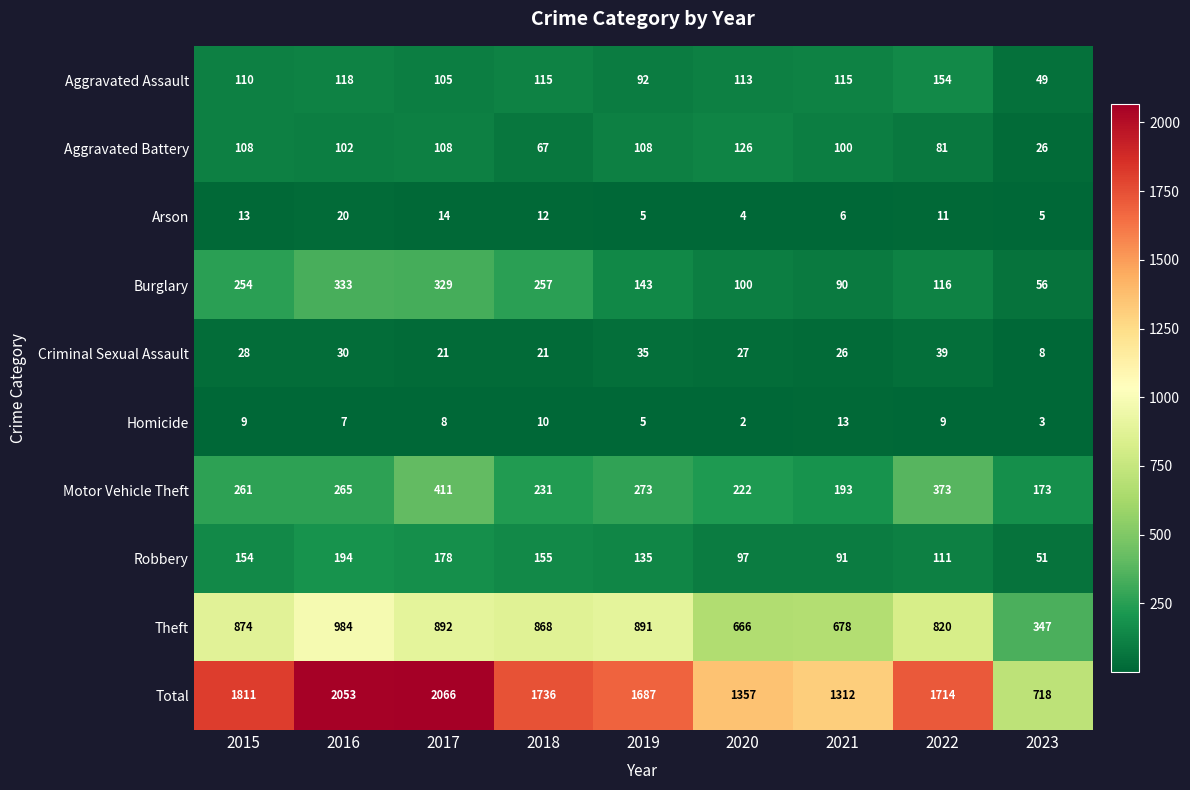

What is the approximate value of Criminal Sexual Assault at 2021, to the nearest 10?

30